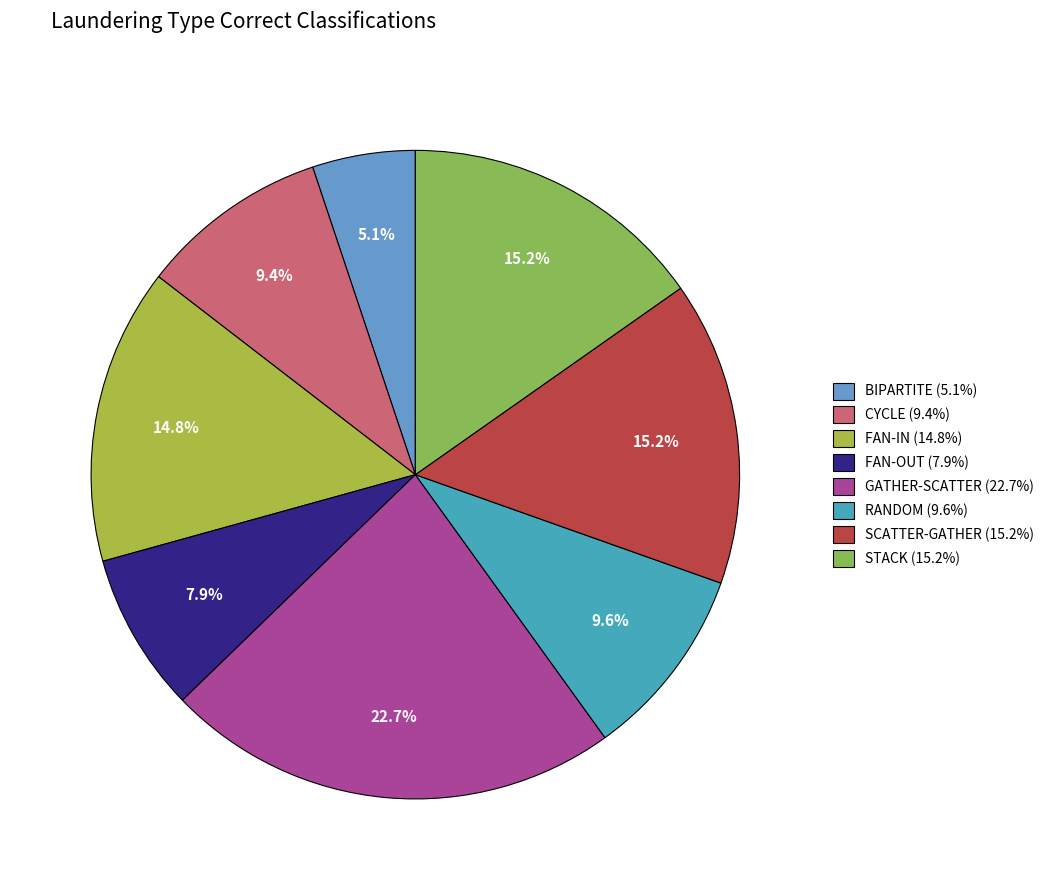

True or false: BIPARTITE accounts for 5% of the total.

True